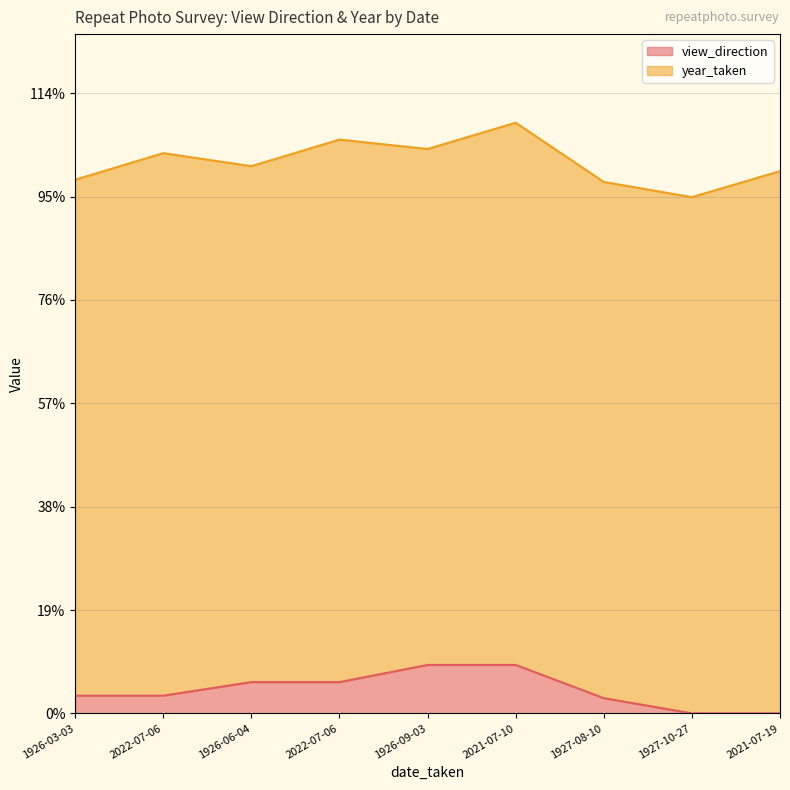

Rank the categories by value from lowest to highest.

1927-10-27, 2021-07-19, 1927-08-10, 1926-03-03, 2022-07-06, 1926-06-04, 2022-07-06, 1926-09-03, 2021-07-10